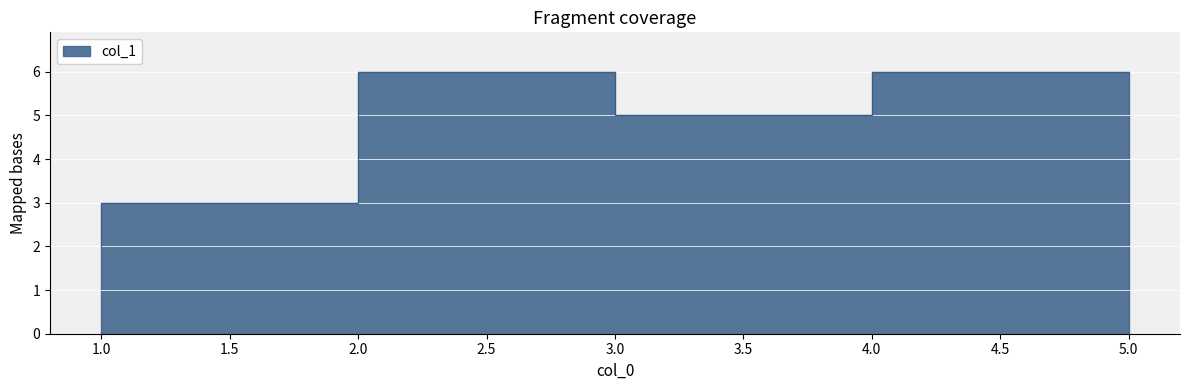

At which label is the value closest to 4?

4